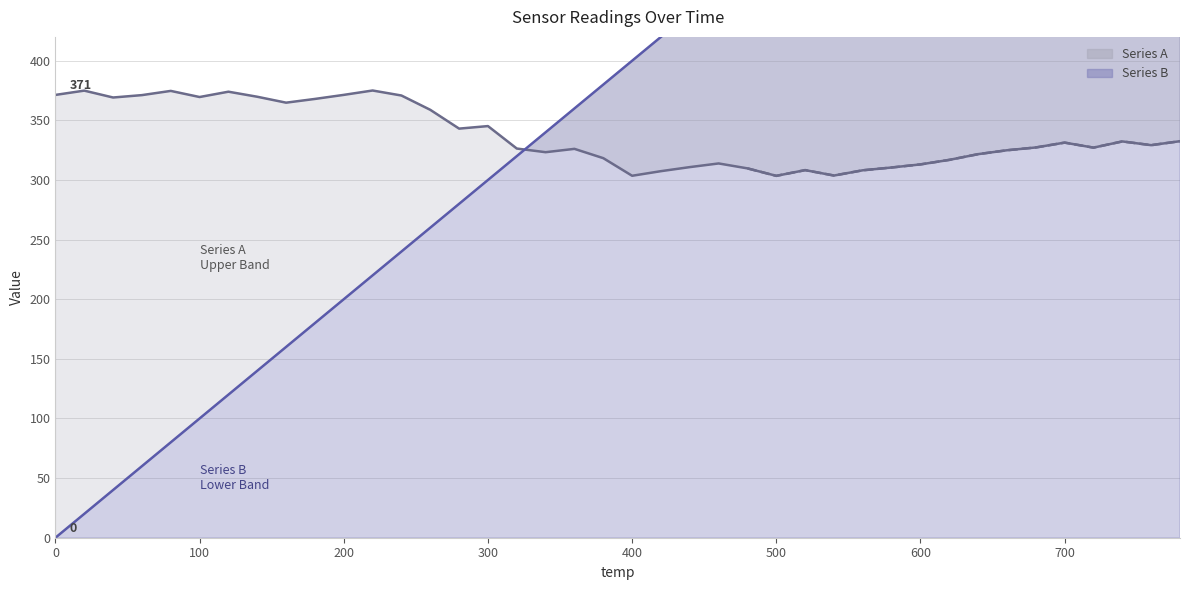

True or false: Series A line and Series B line cross at least once.

True